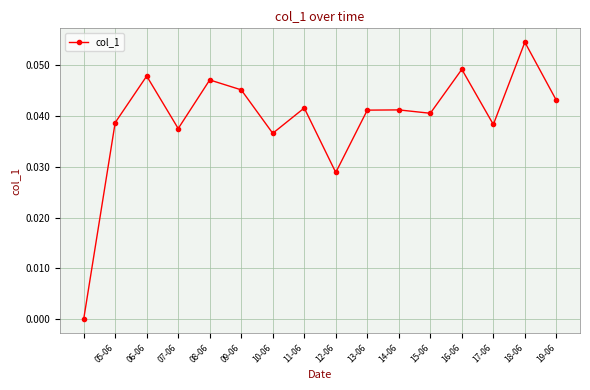

What is the sum of all values?

0.6